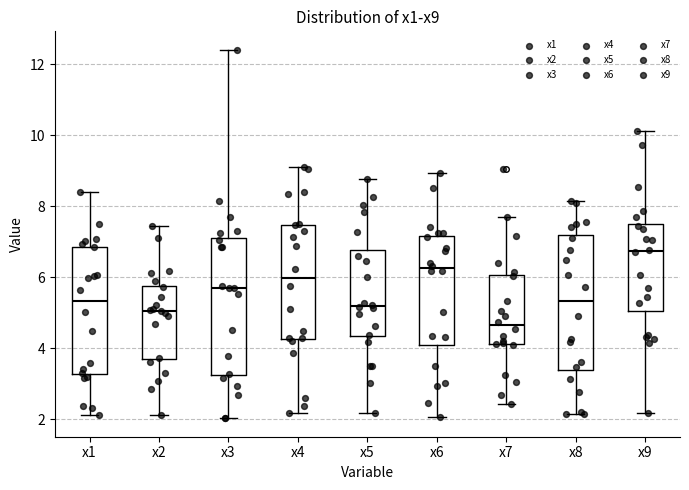

Where does the median line of the box for x6 sit on the y-axis? The values are not printed on the chart, so give them approximately, as read against the axis.

6.2